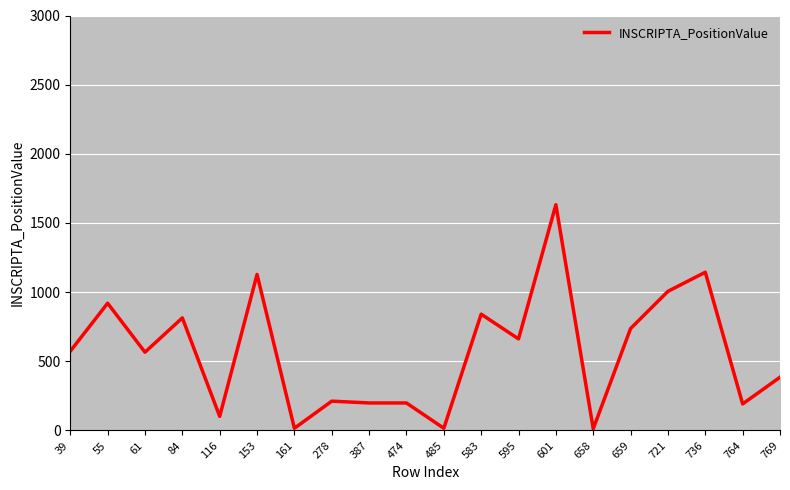

The value at 595 is 418. True or false?

False